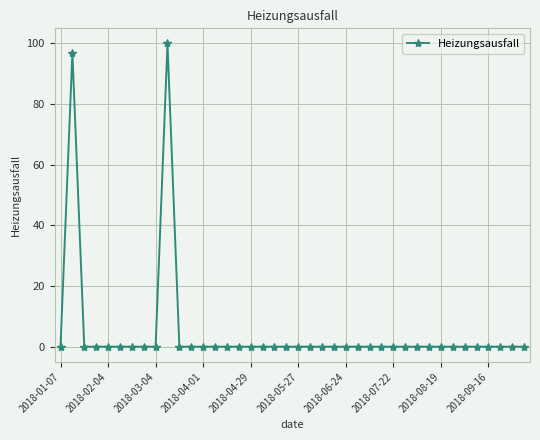

True or false: there are more than 0 points higher than both neighbors.

True